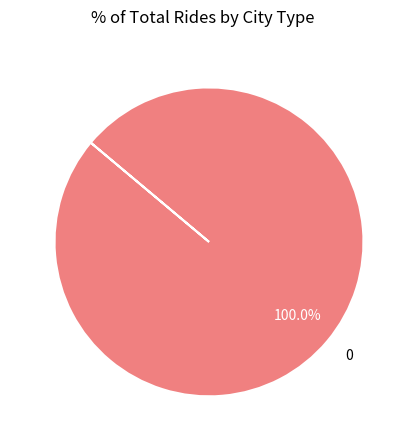

Does 0 account for over 50% of the chart?

Yes